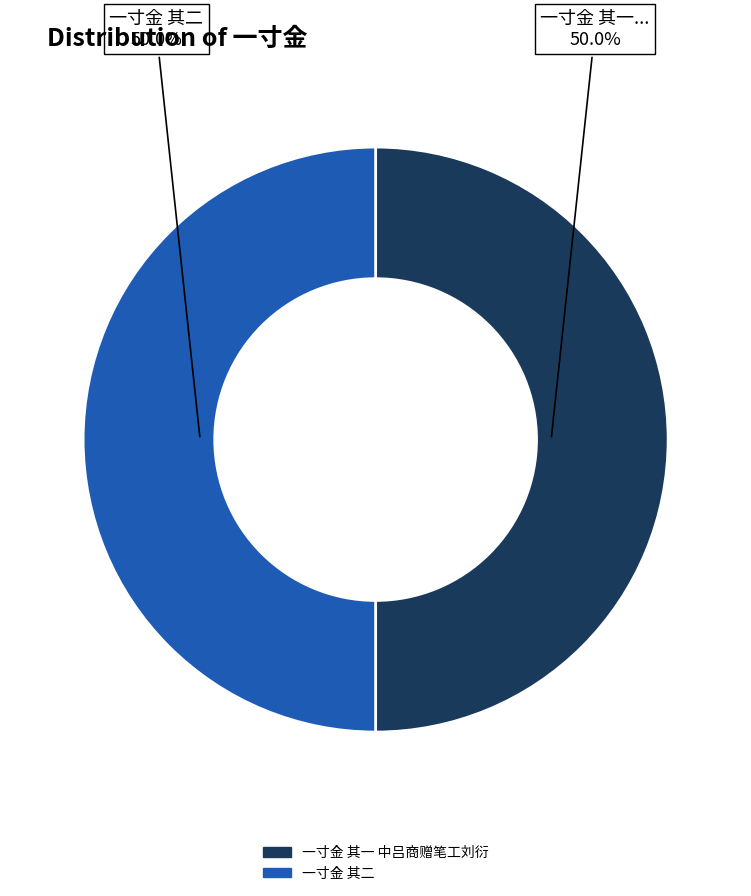

How many segments does this pie chart have?

2